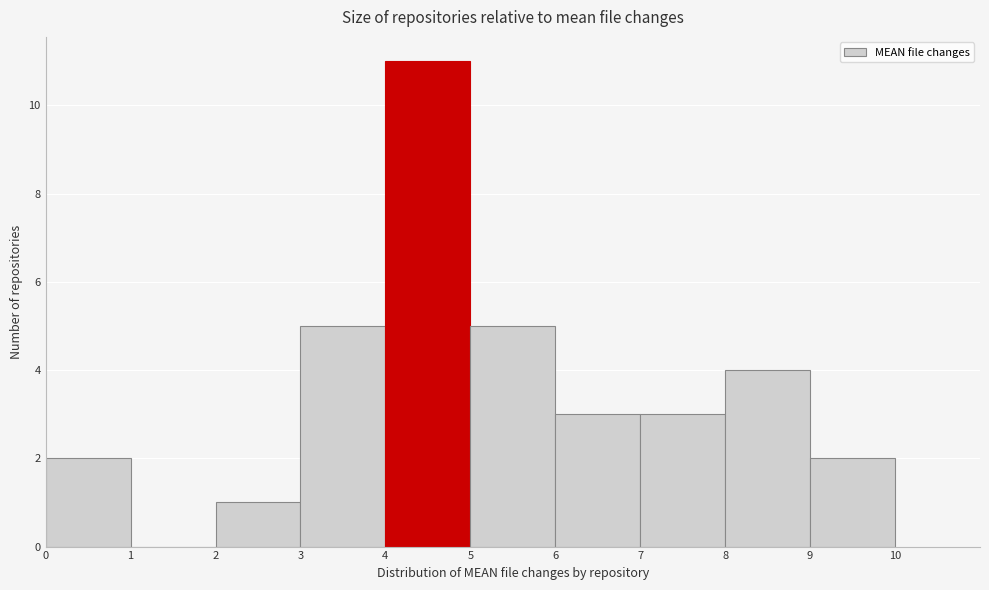

What is the height of the bar covering 5 to 6 on the x-axis? The values are not printed on the chart, so give them approximately, as read against the axis.

5